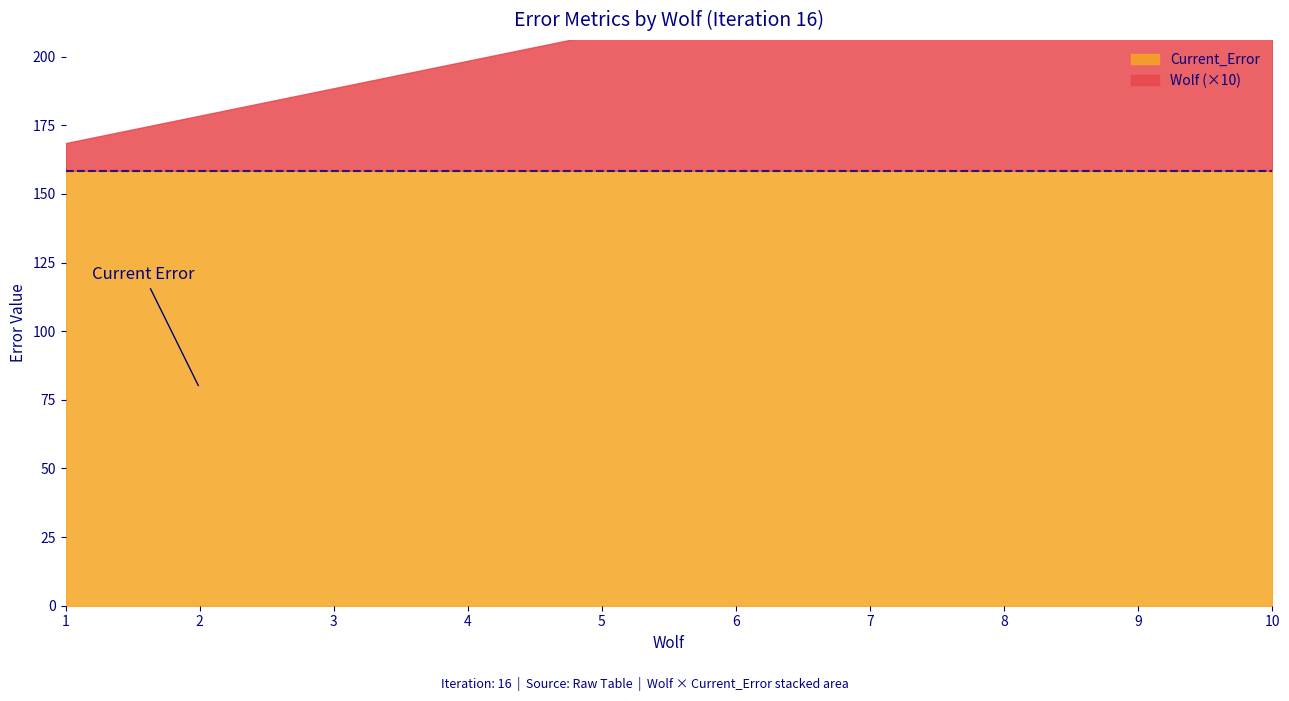

Which series changed the most between 5 and 10?

Wolf